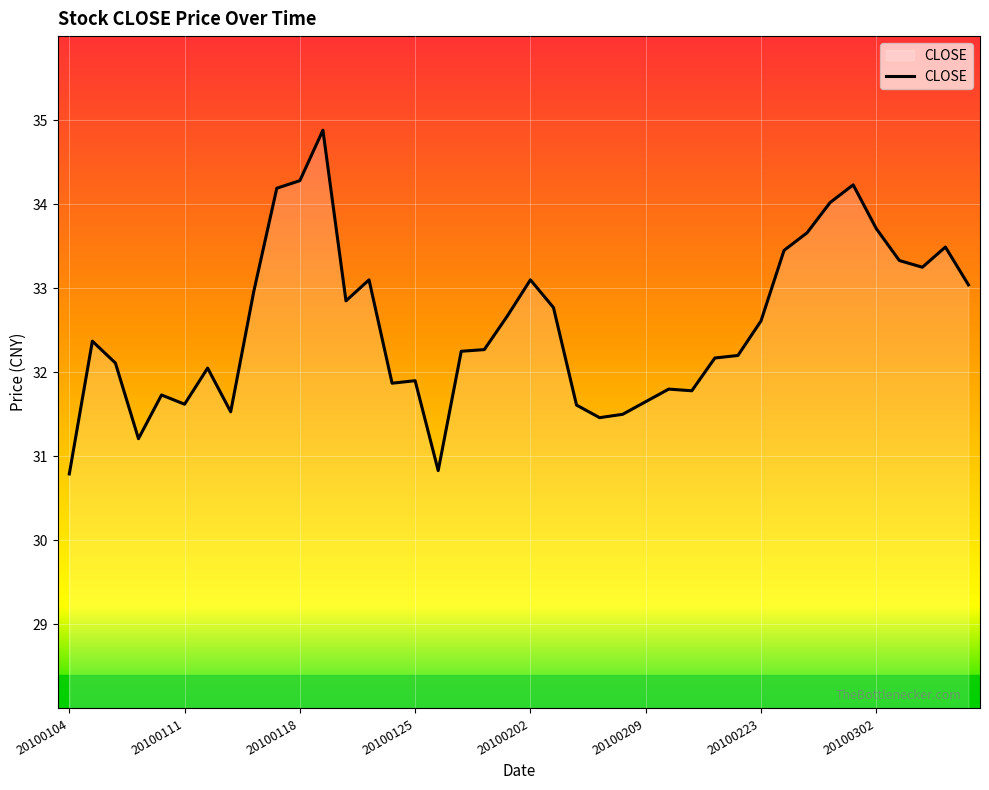

Does the chart have visible grid lines?

Yes